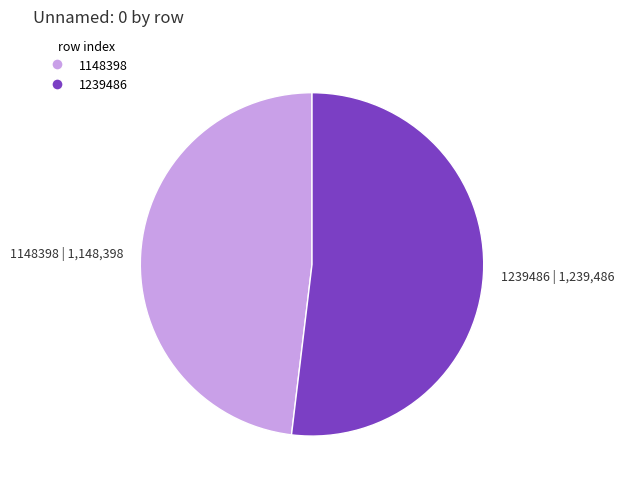

Do 1239486 and 1148398 together represent more than half of the pie?

Yes